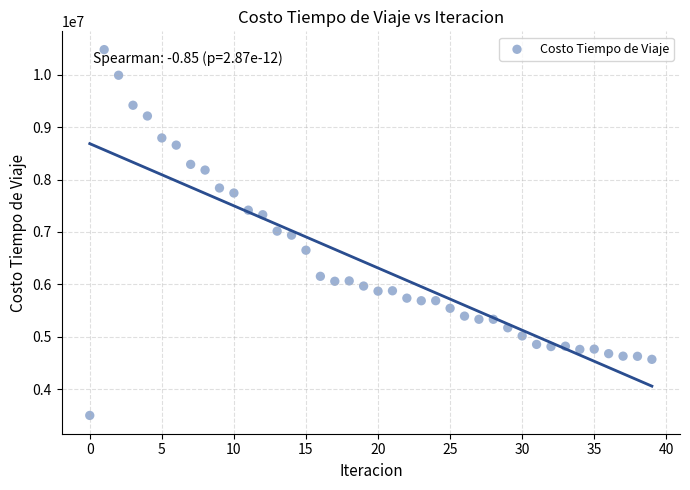

What is the range of Y values (max minus min)?

6982741.5